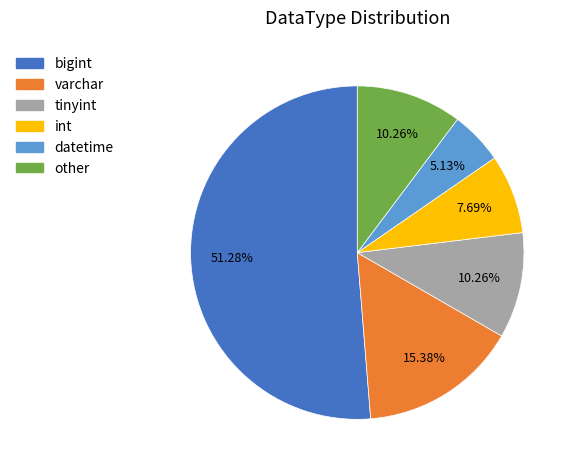

Is there a majority slice in this chart?

Yes